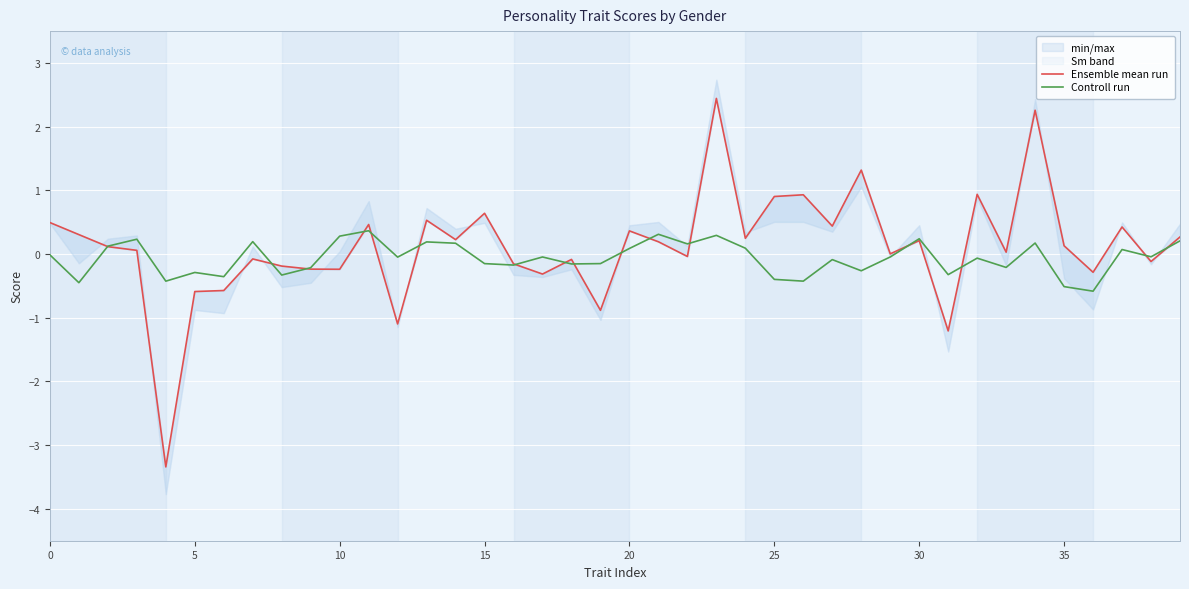

What is the lowest value of the Controll run series?

-0.6